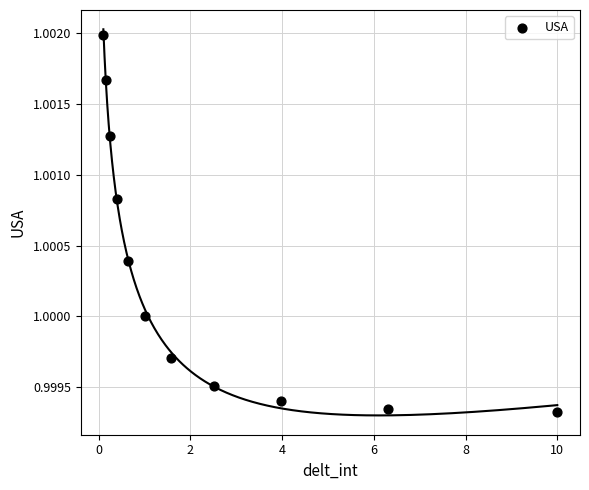

What is the average X value?

2.4